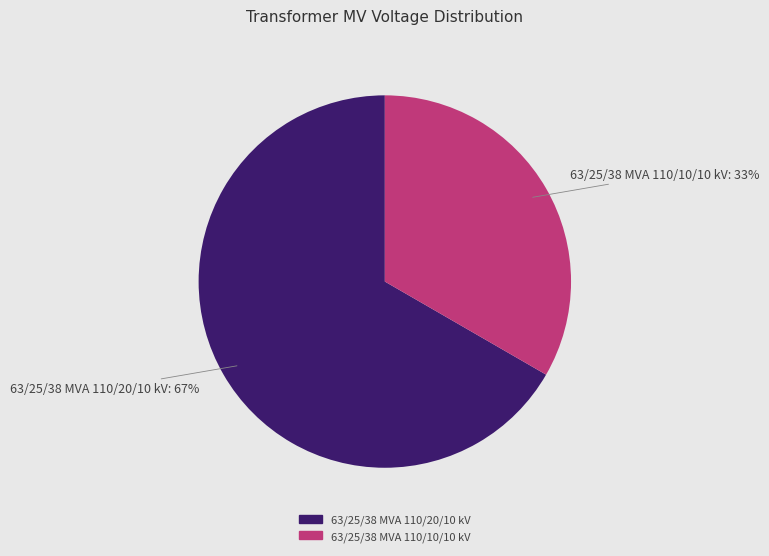

What percentage is the 63/25/38 MVA 110/10/10 kV slice, to the nearest percent?

33%